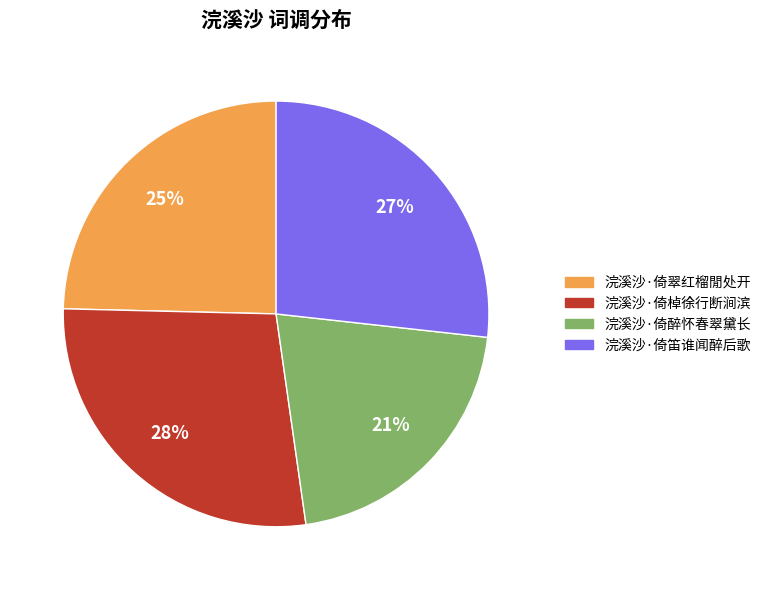

To the nearest percent, what is the difference between the largest and smallest slice percentages?

7%